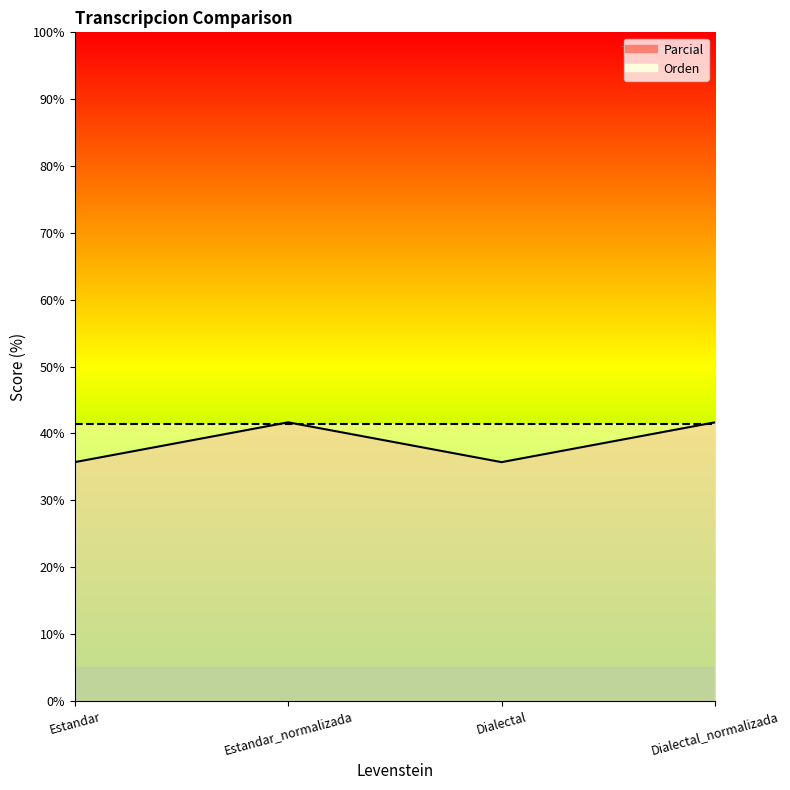

At which label is the value closest to 38?

Estandar